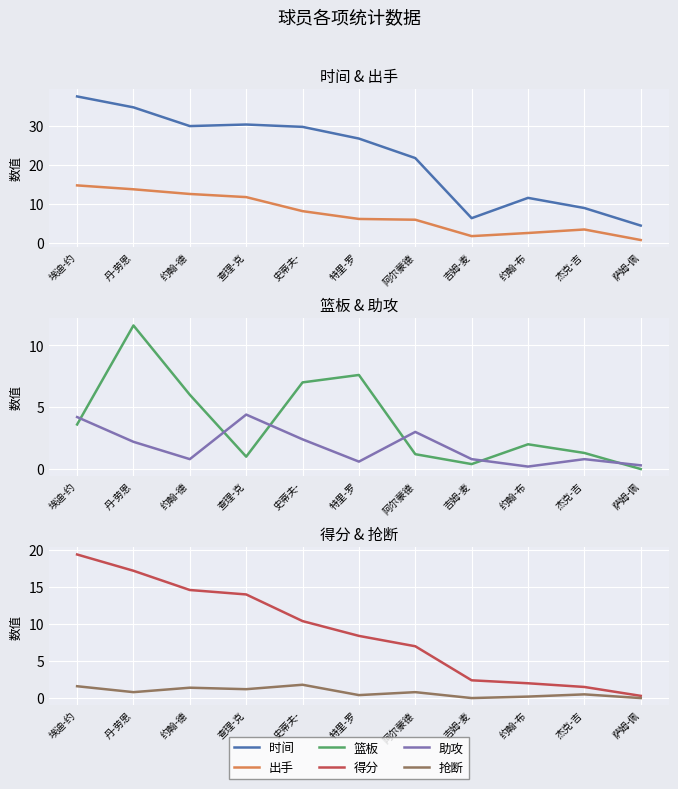

Reading left to right, what are all the values shown in this chart?

时间: 埃迪-约=37.6	丹-劳恩=34.8	约翰-德=30.0	查理-克=30.4	史蒂夫-=29.8	特里-罗=26.8	阿尔蒙德=21.8	吉姆-麦=6.4	约翰-布=11.6	杰克-吉=9.0	萨姆-佩=4.5
出手: 埃迪-约=14.8	丹-劳恩=13.8	约翰-德=12.6	查理-克=11.8	史蒂夫-=8.2	特里-罗=6.2	阿尔蒙德=6.0	吉姆-麦=1.8	约翰-布=2.6	杰克-吉=3.5	萨姆-佩=0.8
篮板: 埃迪-约=3.6	丹-劳恩=11.6	约翰-德=6.0	查理-克=1.0	史蒂夫-=7.0	特里-罗=7.6	阿尔蒙德=1.2	吉姆-麦=0.4	约翰-布=2.0	杰克-吉=1.3	萨姆-佩=0.0
助攻: 埃迪-约=4.2	丹-劳恩=2.2	约翰-德=0.8	查理-克=4.4	史蒂夫-=2.4	特里-罗=0.6	阿尔蒙德=3.0	吉姆-麦=0.8	约翰-布=0.2	杰克-吉=0.8	萨姆-佩=0.3
得分: 埃迪-约=19.4	丹-劳恩=17.2	约翰-德=14.6	查理-克=14.0	史蒂夫-=10.4	特里-罗=8.4	阿尔蒙德=7.0	吉姆-麦=2.4	约翰-布=2.0	杰克-吉=1.5	萨姆-佩=0.3
抢断: 埃迪-约=1.6	丹-劳恩=0.8	约翰-德=1.4	查理-克=1.2	史蒂夫-=1.8	特里-罗=0.4	阿尔蒙德=0.8	吉姆-麦=0.0	约翰-布=0.2	杰克-吉=0.5	萨姆-佩=0.0